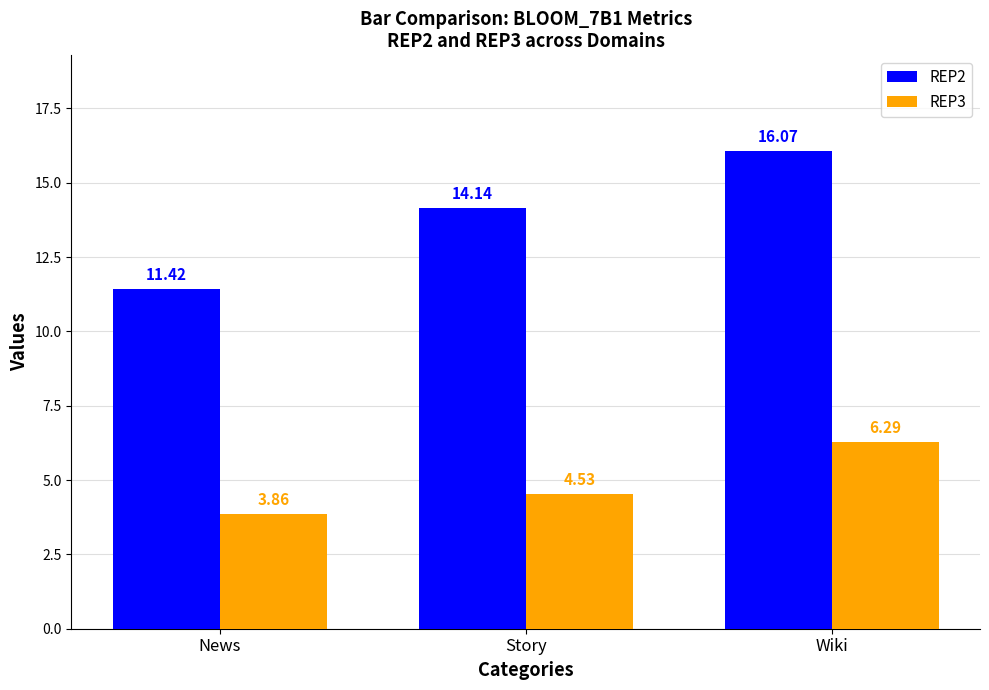

What is the sum of the REP2 values at News and Wiki?

27.5